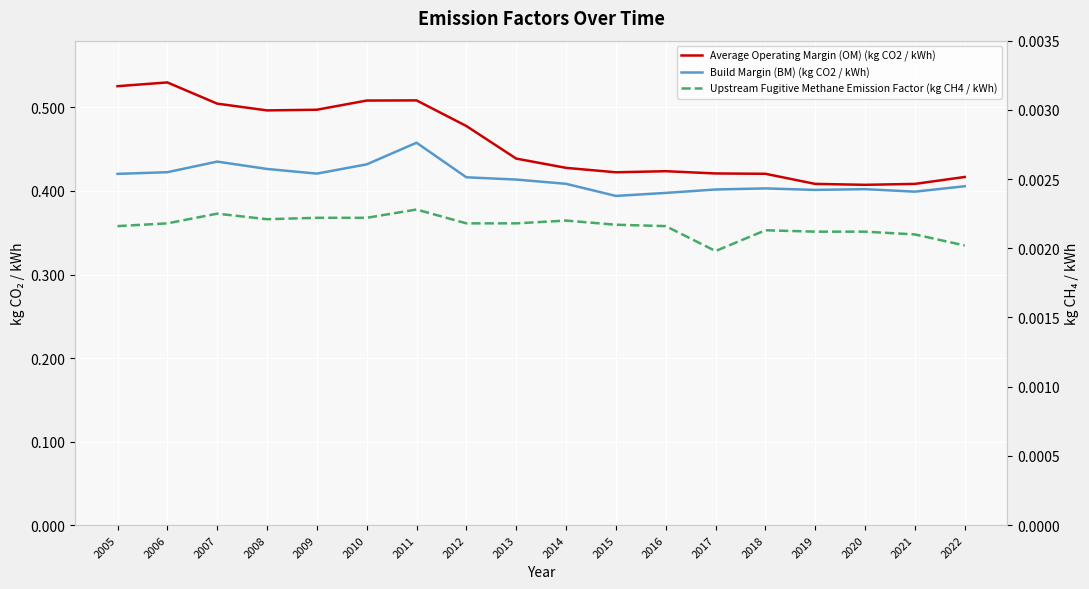

True or false: Average Operating Margin (OM) (kg CO2 / kWh) and Build Margin (BM) (kg CO2 / kWh) cross at least once.

False